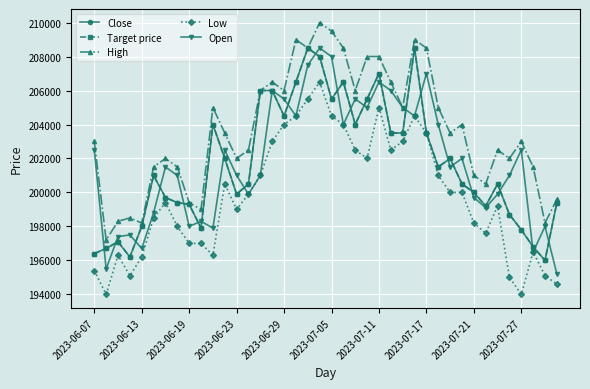

Is this an area chart (filled region under the line)?

No